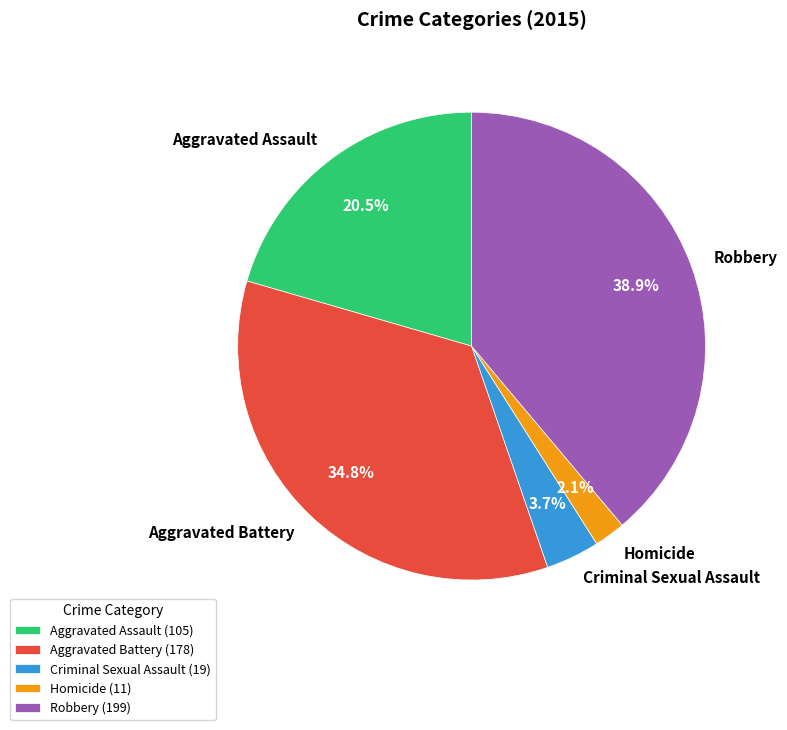

What is the smallest slice in the pie chart?

Homicide